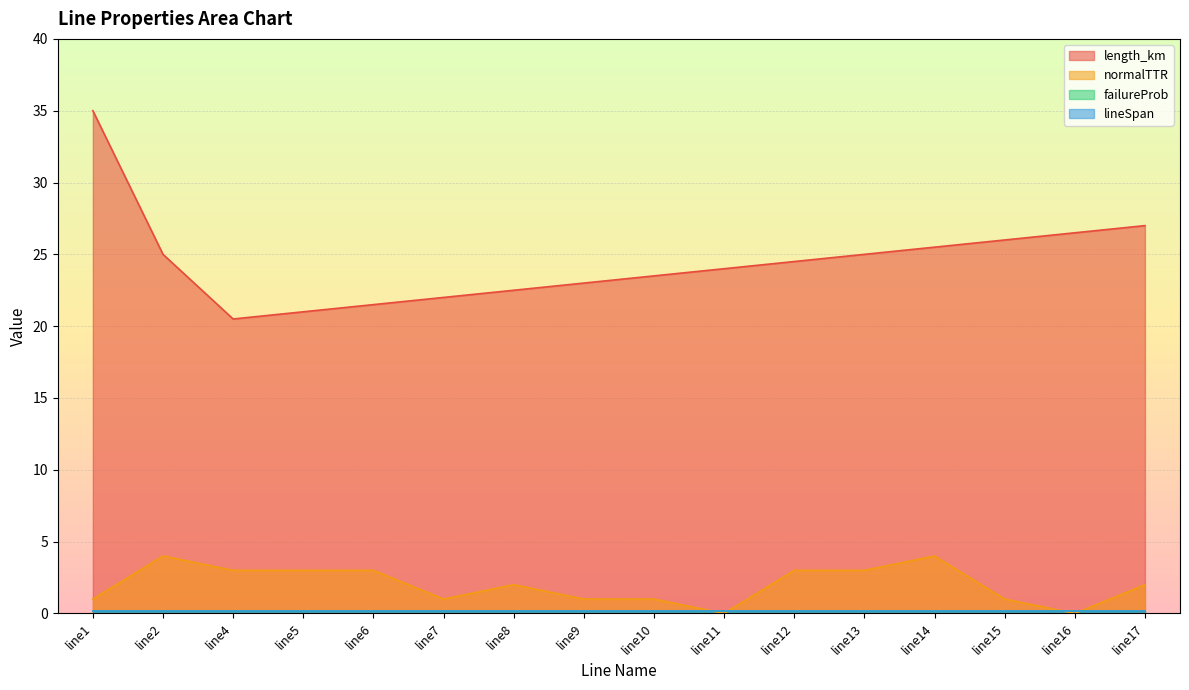

What is the value of the normalTTR point at the 7th from the left?

2.0